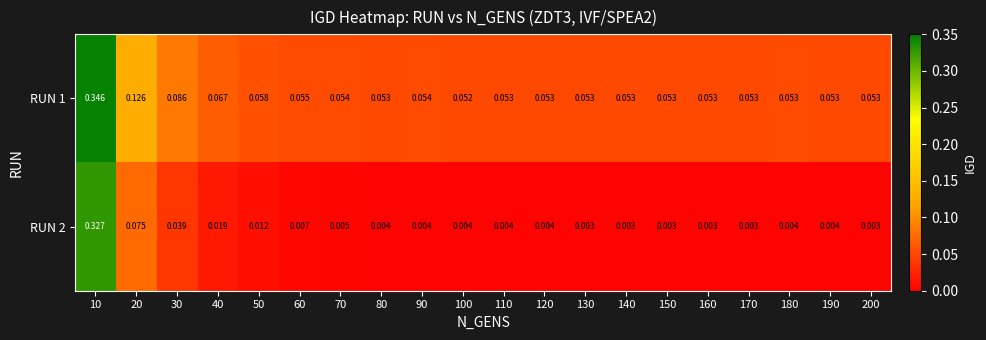

Is the value of RUN 1 at 180 greater than the value of RUN 2 at 140?

Yes